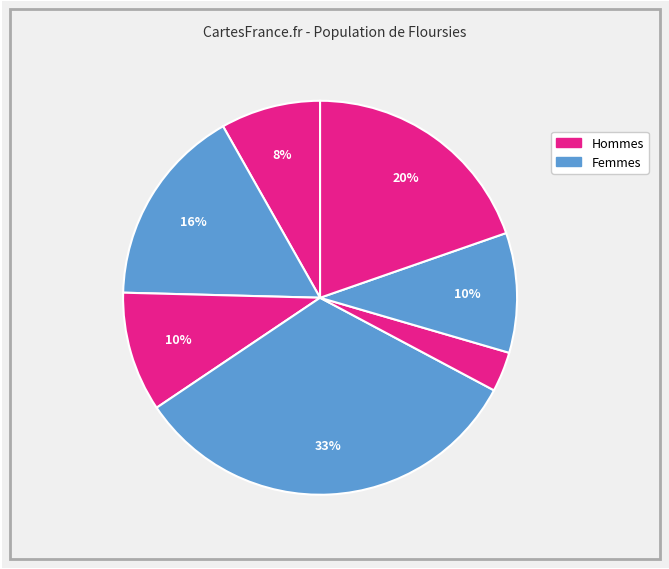

How many slices are in this pie chart?

7